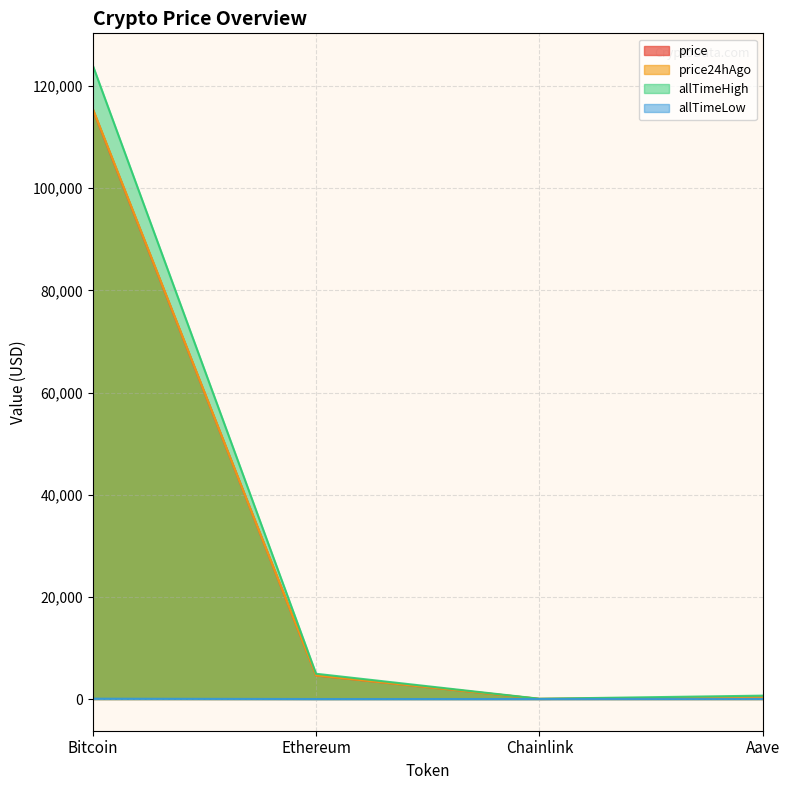

What position from the left is Ethereum?

2